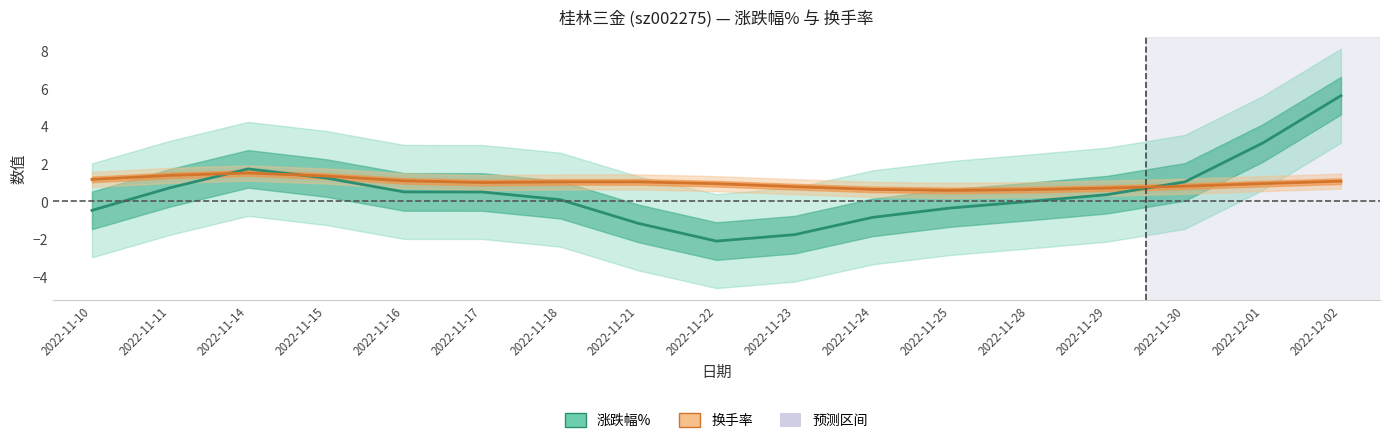

Rank the series by their average value, from highest to lowest.

换手率, 涨跌幅%